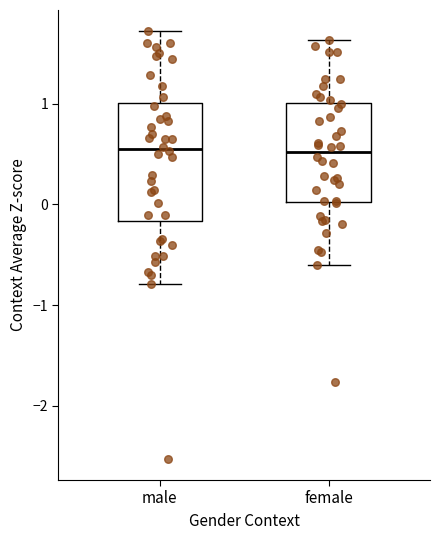

Where does the upper whisker of the box for female end on the y-axis? The values are not printed on the chart, so give them approximately, as read against the axis.

1.6